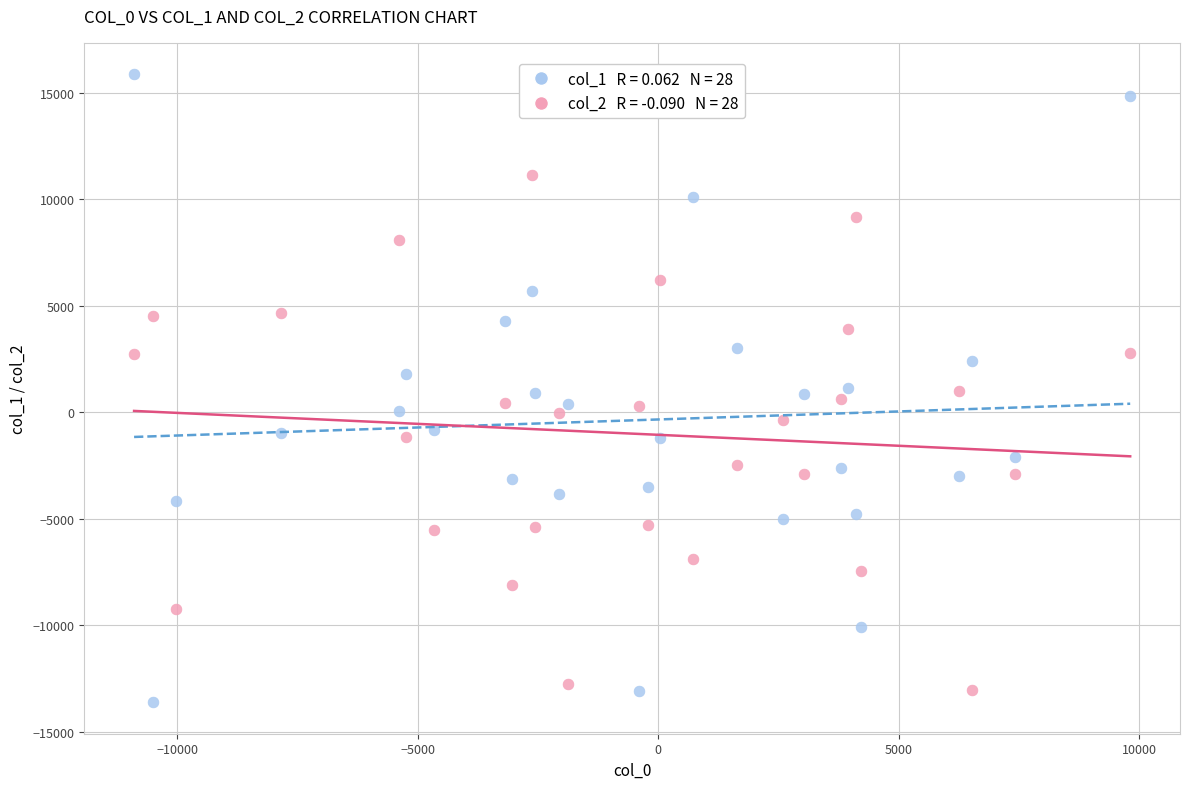

Across all data points, what is the range of X values (max minus min)?

20712.3